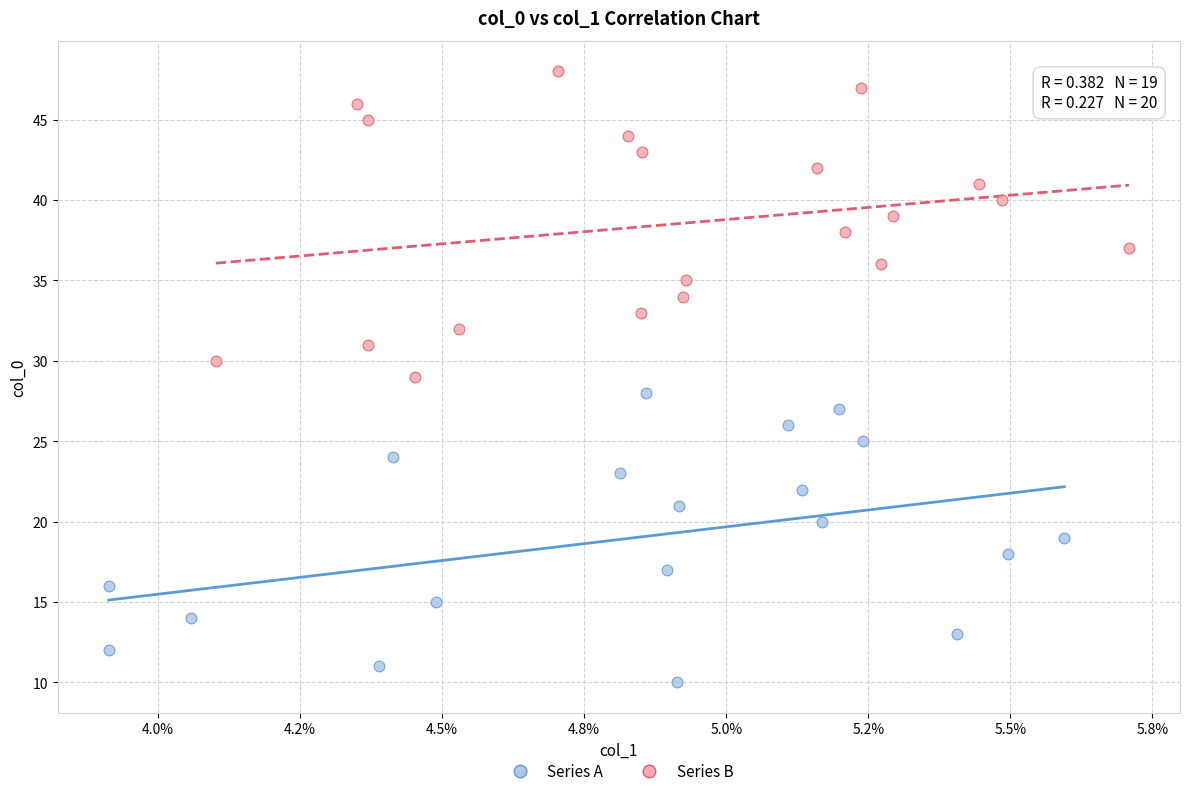

Which series reaches the minimum Y coordinate?

Series A